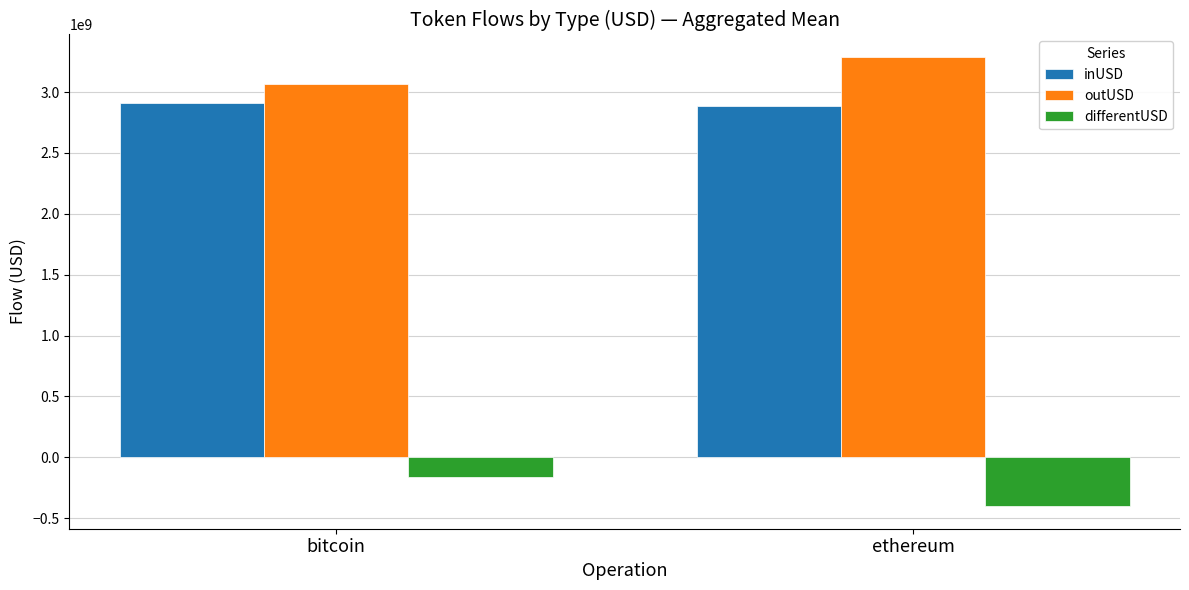

Are the bars grouped side by side (vs. stacked)?

Yes